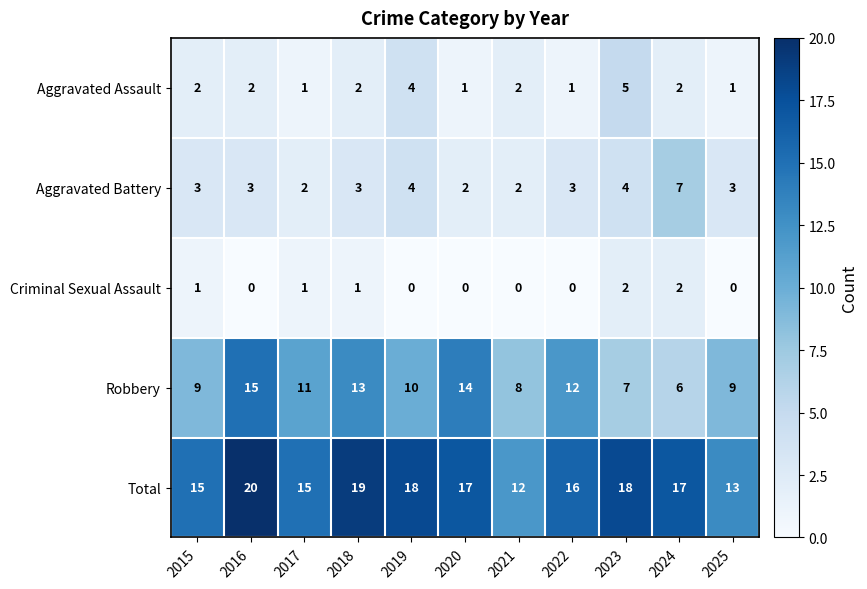

The Aggravated Assault series shows 7 at 2023. True or false?

False